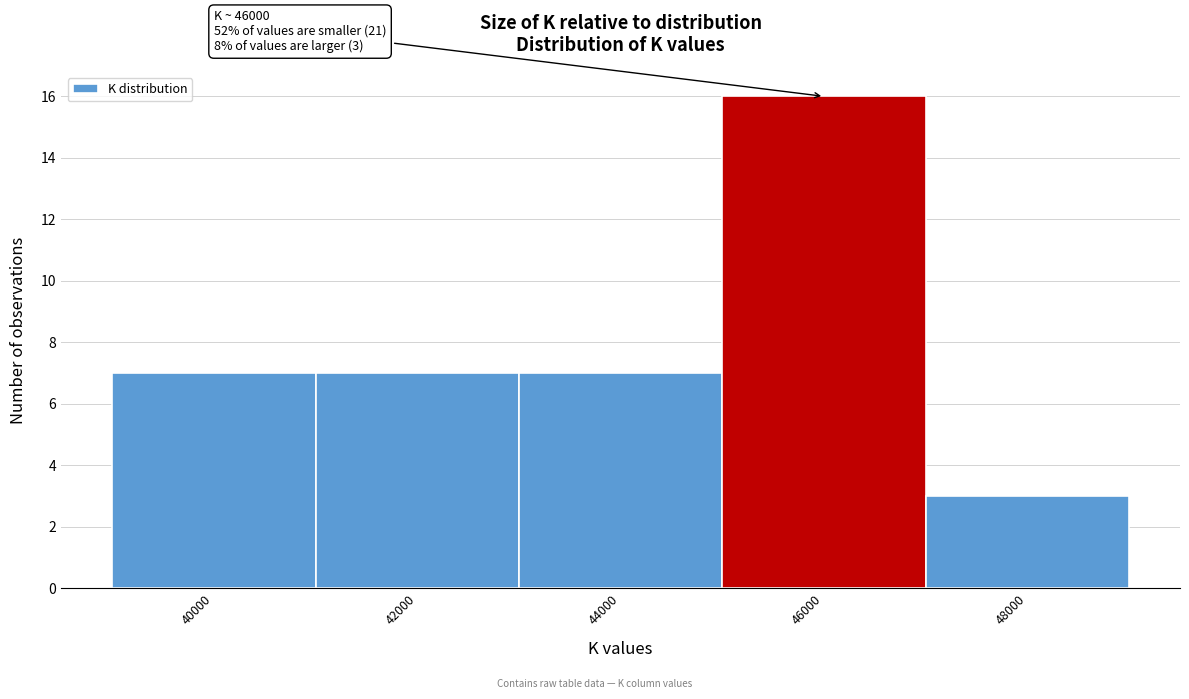

Reading right to left, transcribe all the data shown in this chart.

48000=3	46000=16	44000=7	42000=7	40000=7